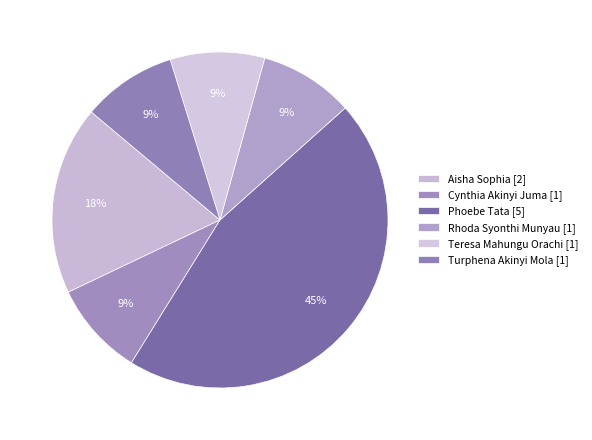

To the nearest percent, what is the difference between the largest and smallest slice percentages?

36%